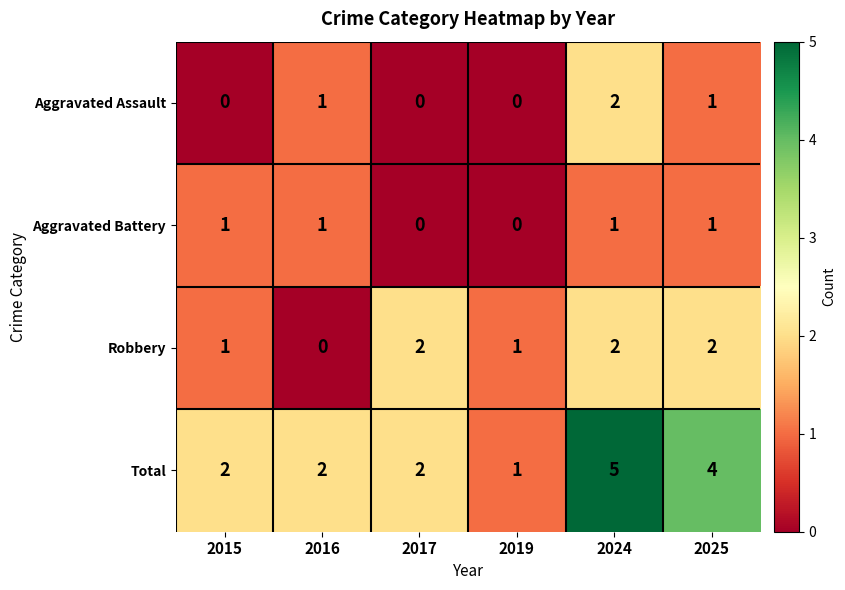

The Robbery series shows 2 at 2017. True or false?

True